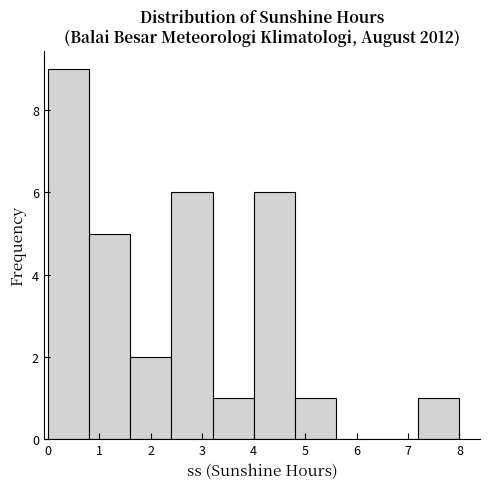

What is the height of the bar covering 2.4 to 3.2 on the x-axis? The values are not printed on the chart, so give them approximately, as read against the axis.

6